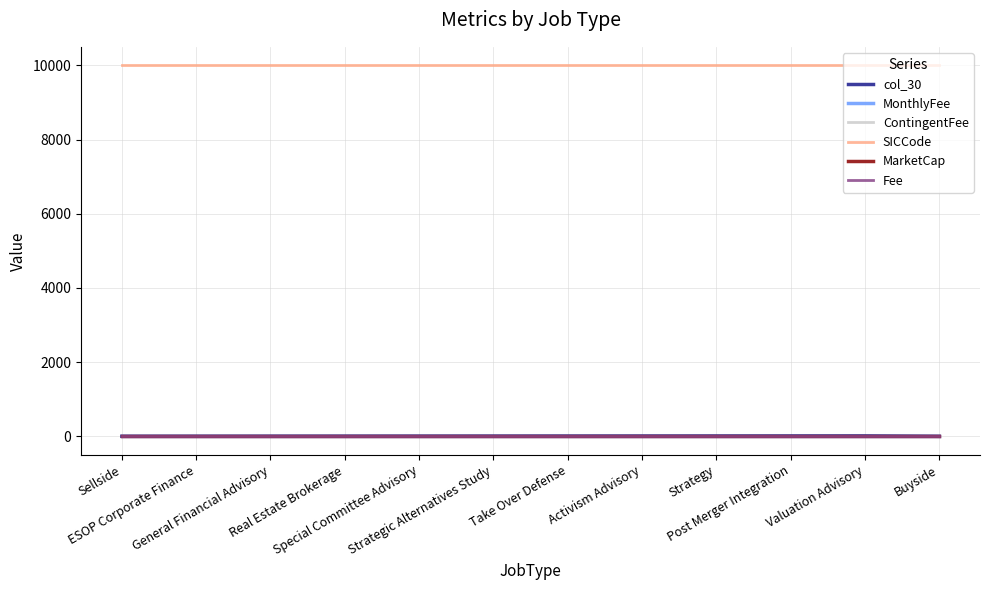

What is the difference between the highest and lowest values at ESOP Corporate Finance?

9996